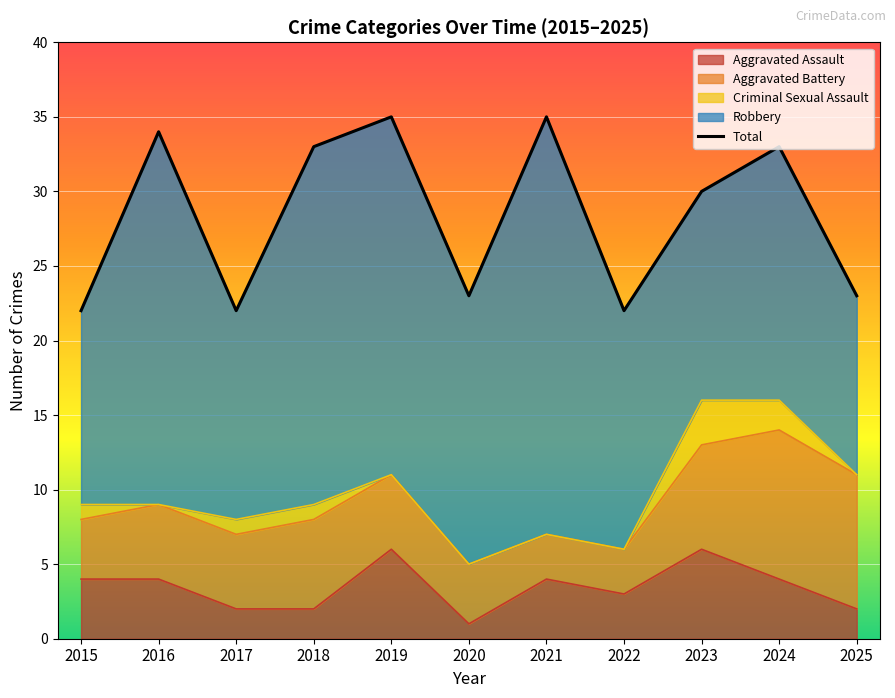

Which has a higher value, 2019 or 2023?

2019